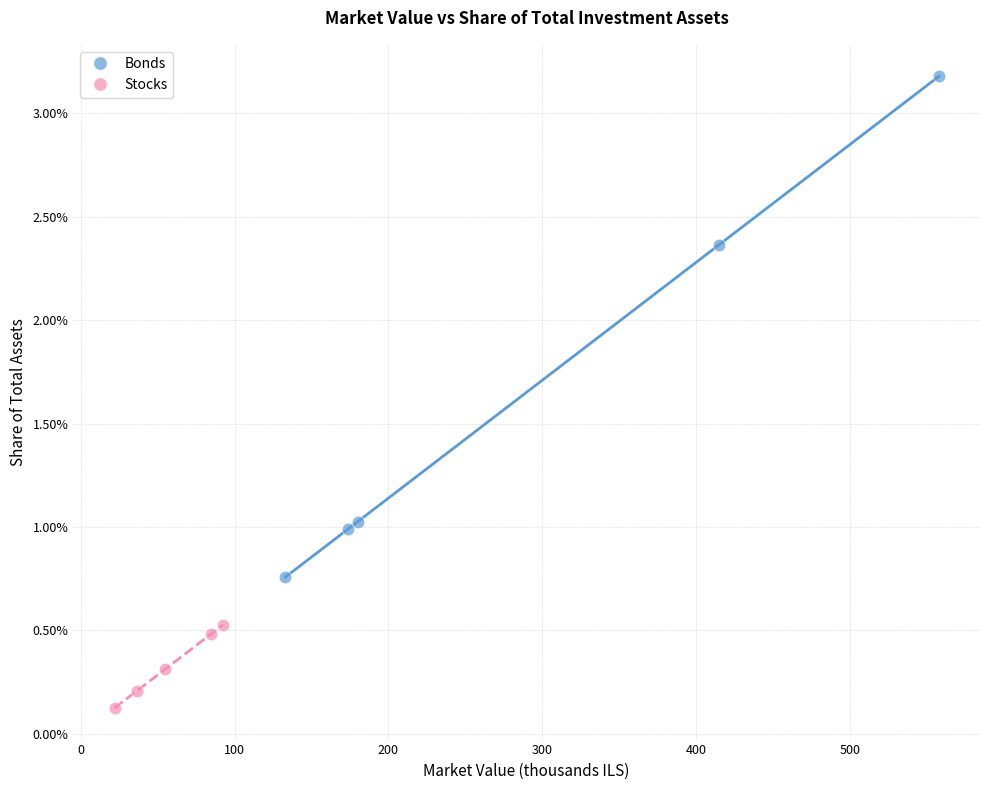

Which series has the largest Y range (max minus min)?

Bonds